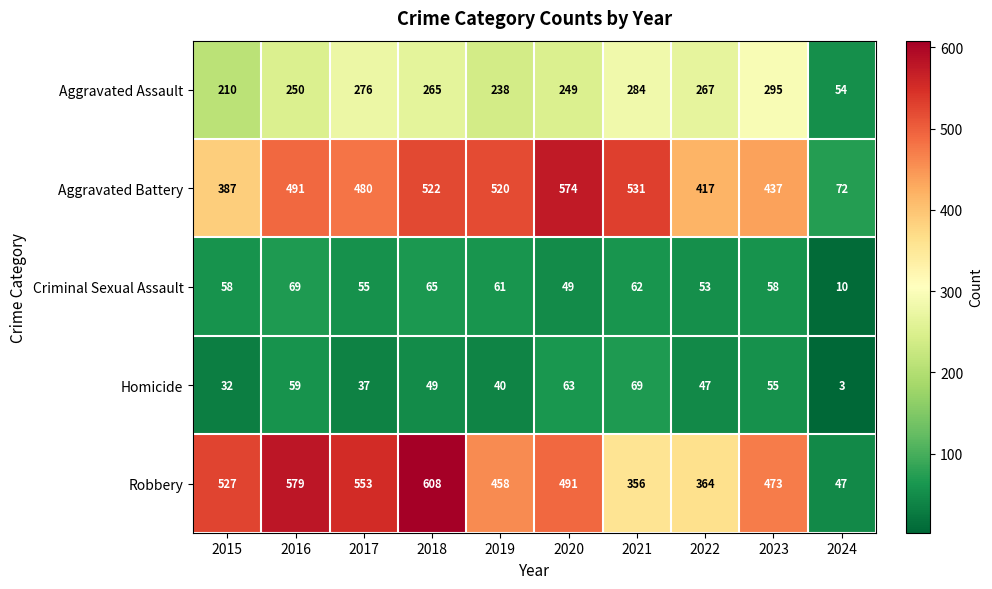

What value does the Robbery series have at 2022, to the nearest 50?

350